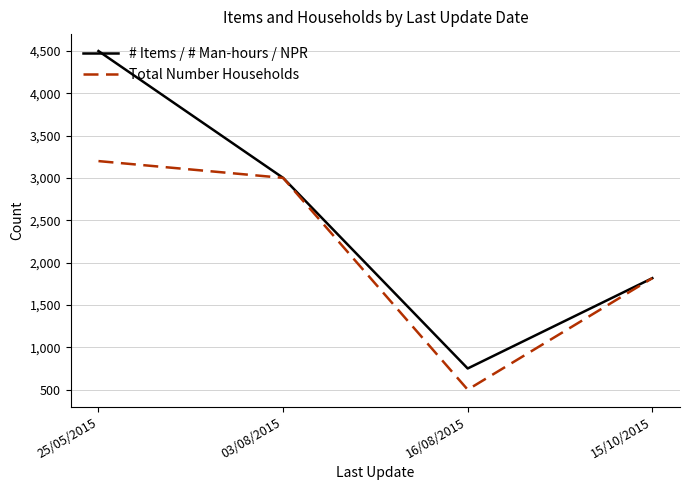

Rank the categories by Total Number Households value from lowest to highest.

16/08/2015, 15/10/2015, 03/08/2015, 25/05/2015